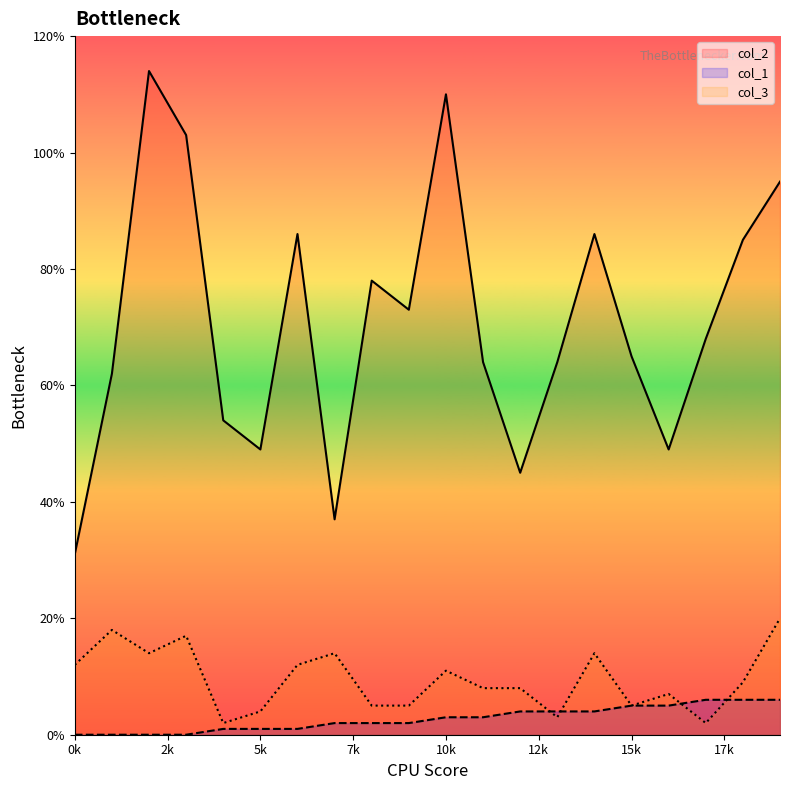

What is the spread (max minus min) of values at 1?

62